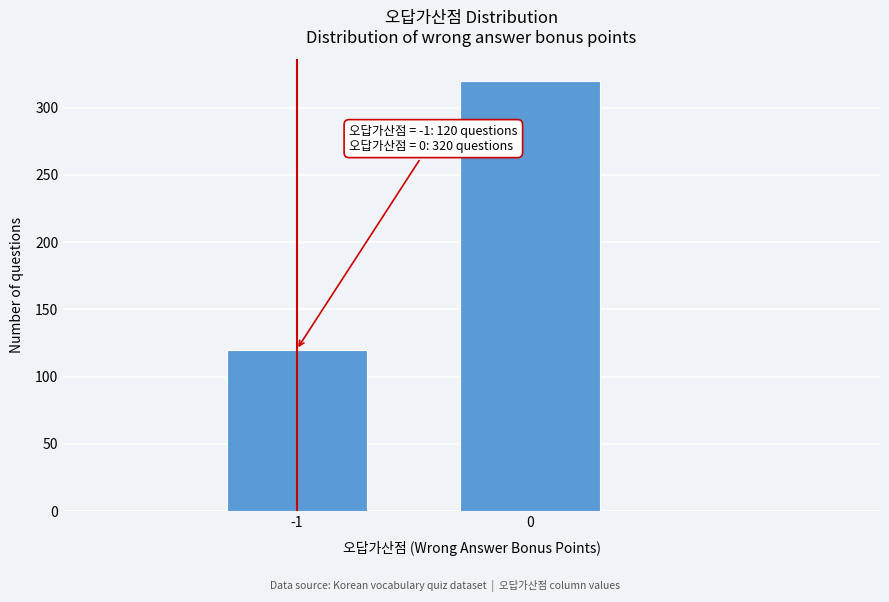

Reading left to right, what are all the values shown in this chart?

-1=120	0=320